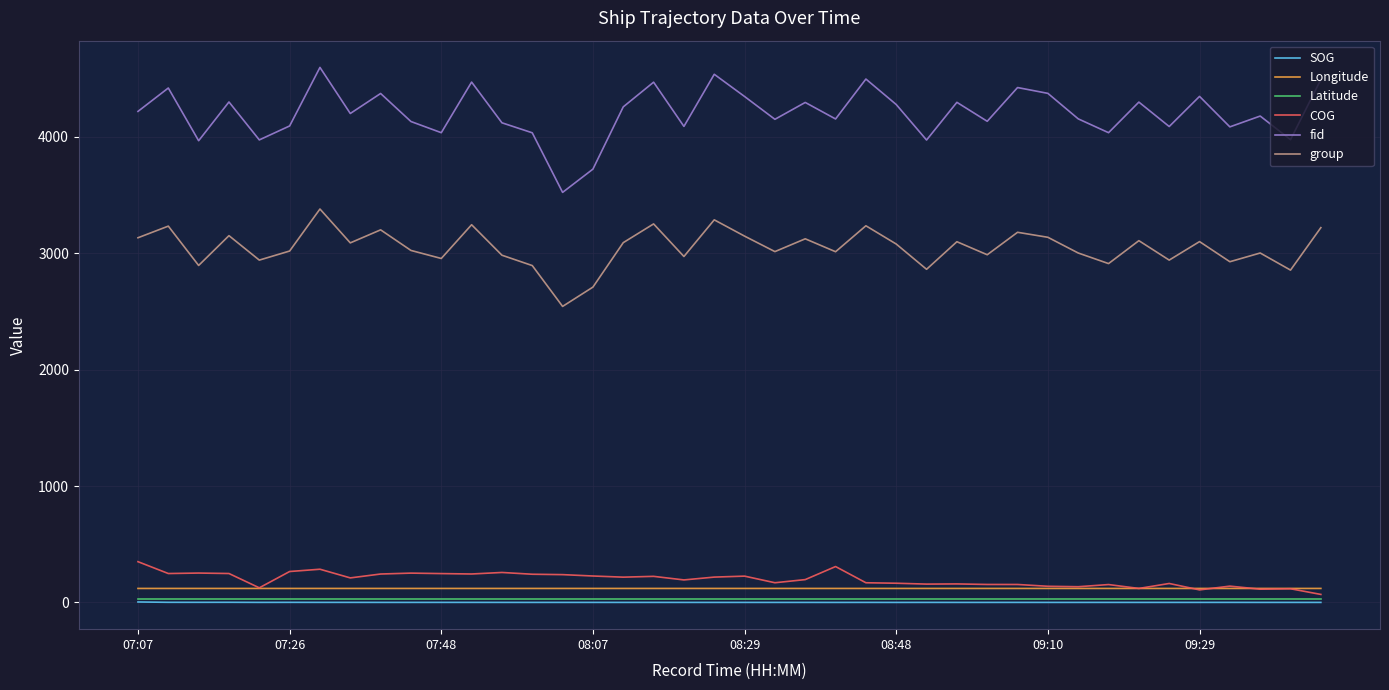

Which series has the largest range (max minus min)?

fid